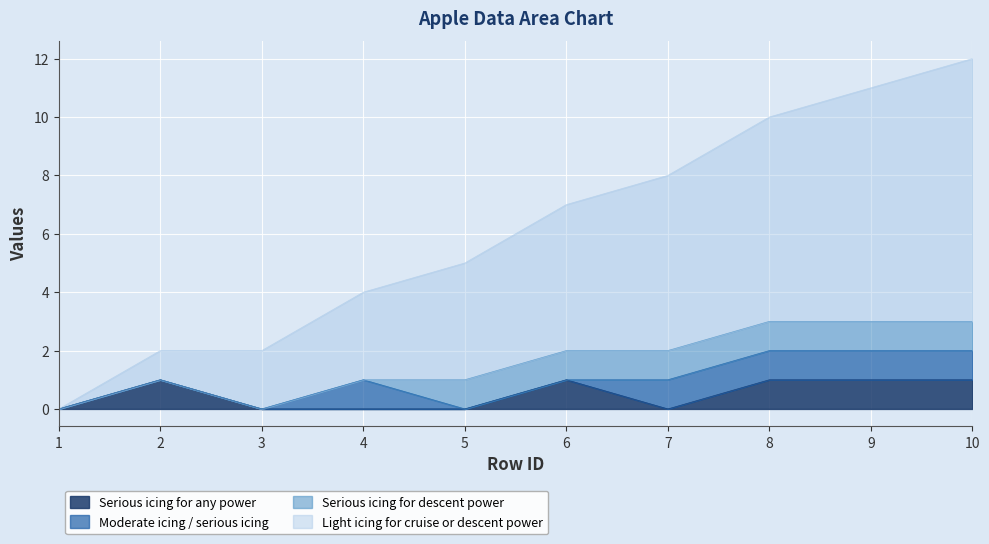

How many lines are shown in the chart?

4